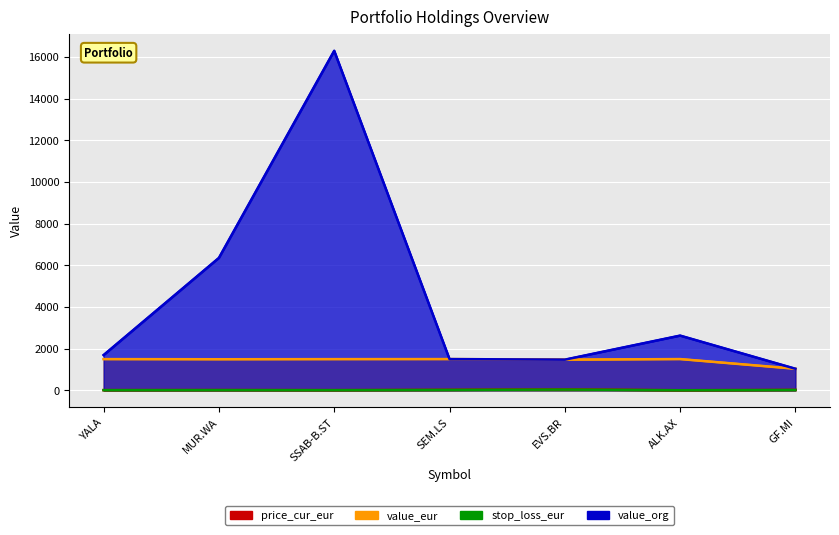

What is the label of the 6th point from the left?

ALK.AX